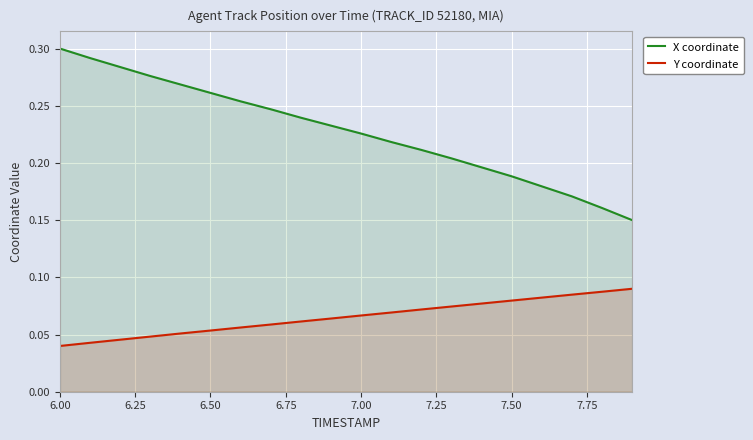

True or false: X coordinate has a value of 0.4 at 7.00.

False